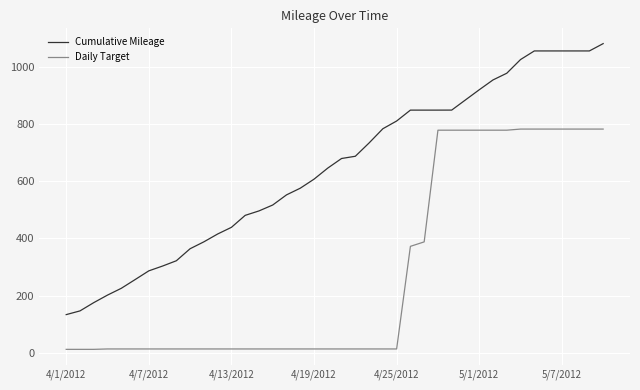

True or false: Cumulative Mileage and Daily Target intersect in this chart.

False